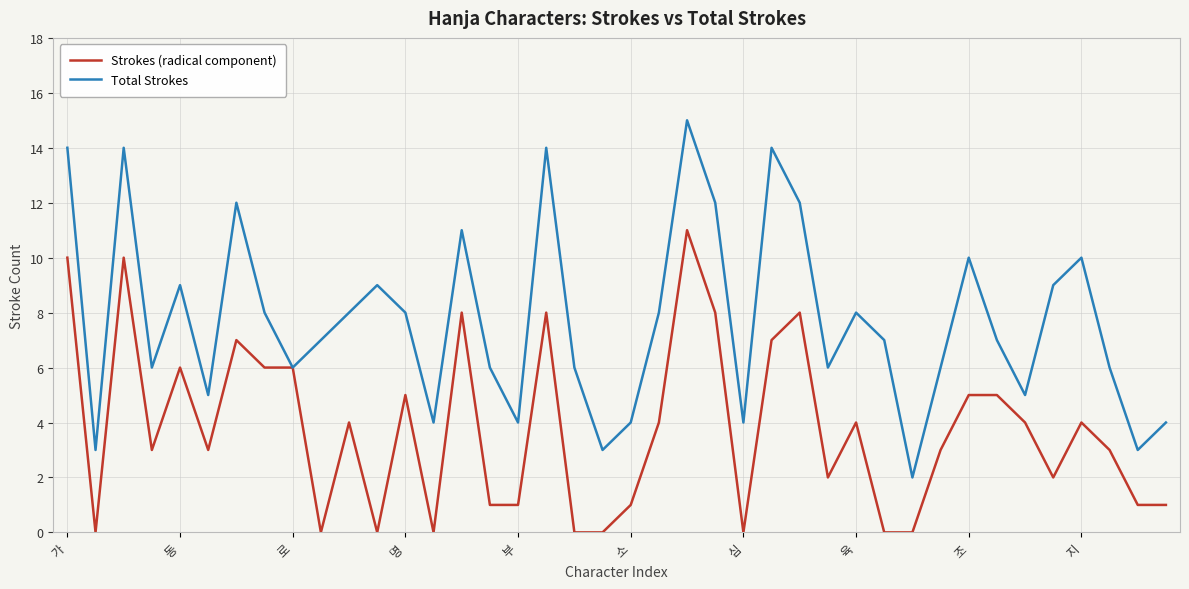

Rank the series by their maximum value, from highest to lowest.

Total Strokes, Strokes (radical component)